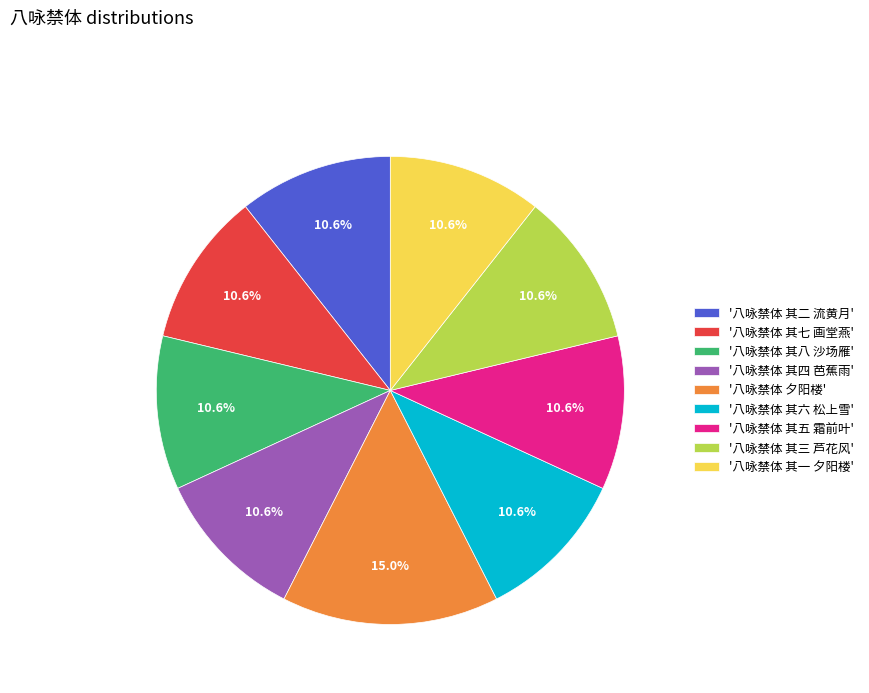

Count the number of slices in the pie.

9